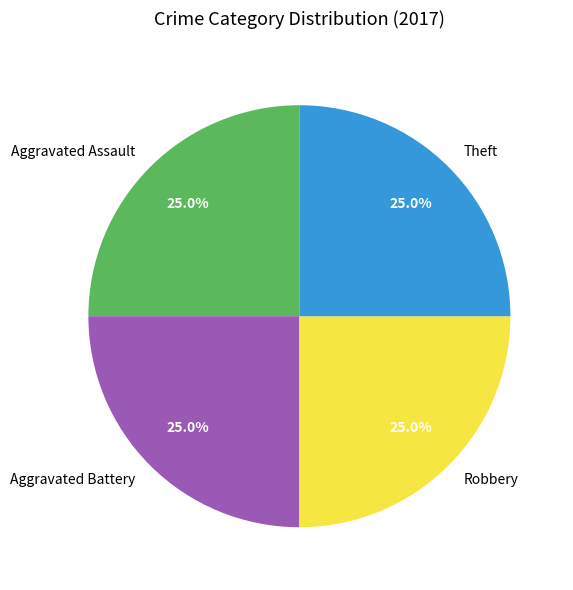

What percentage do Robbery and Aggravated Battery together represent?

50.0%